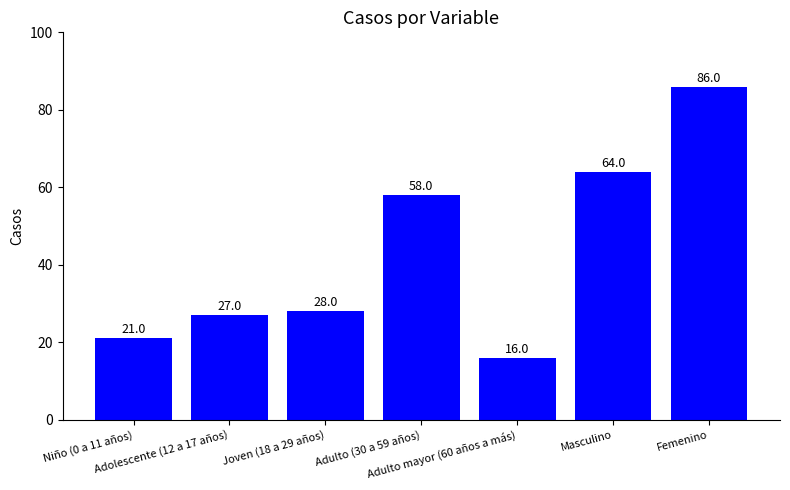

True or false: the data shows 7 at Adulto mayor (60 años a más).

False